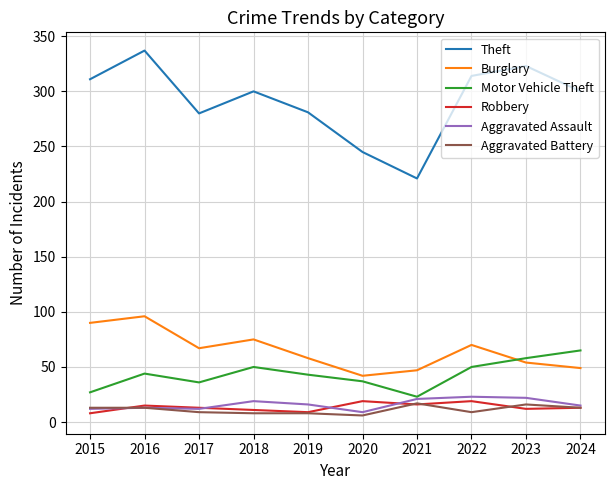

What is the sum of all Aggravated Battery values?

112